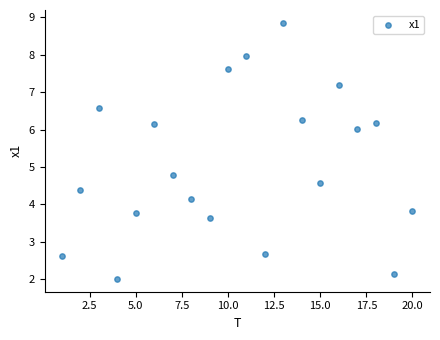

What is the range of Y values (max minus min)?

6.8